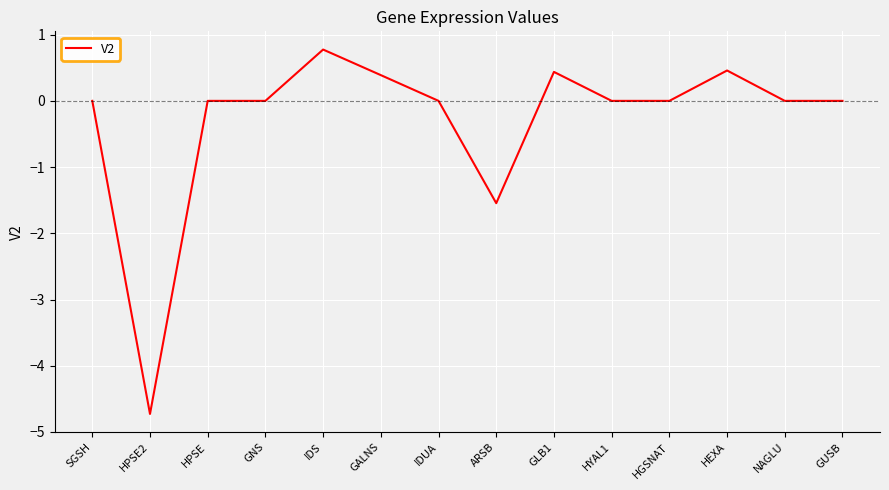

What is the change in value from IDS to IDUA?

-0.8